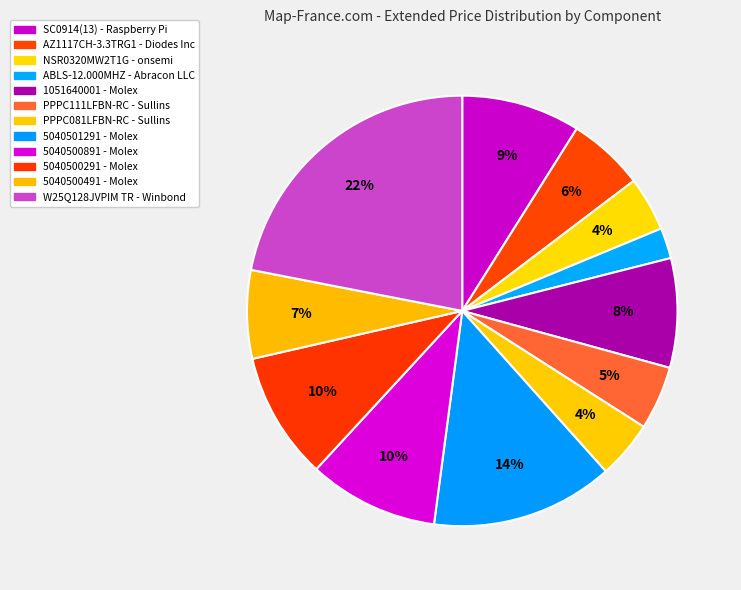

Count the number of slices in the pie.

12